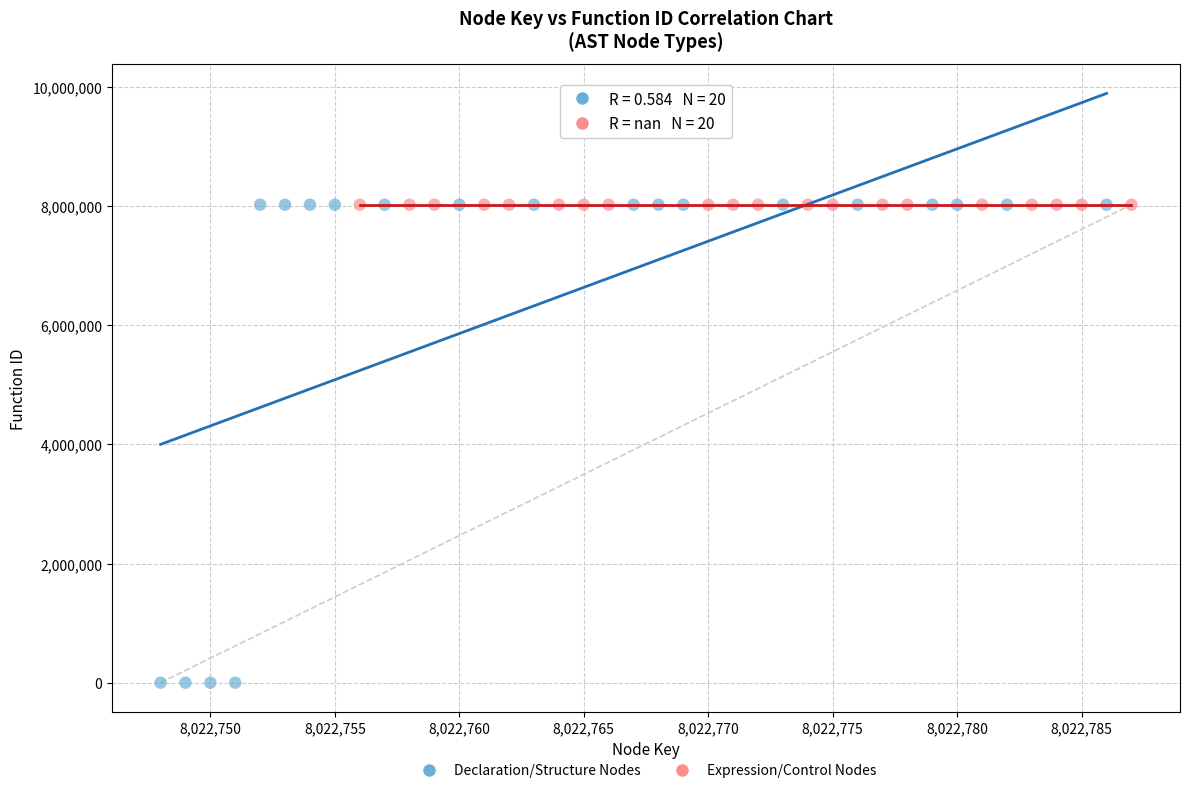

Which series reaches the minimum Y coordinate?

Declaration/Structure Nodes